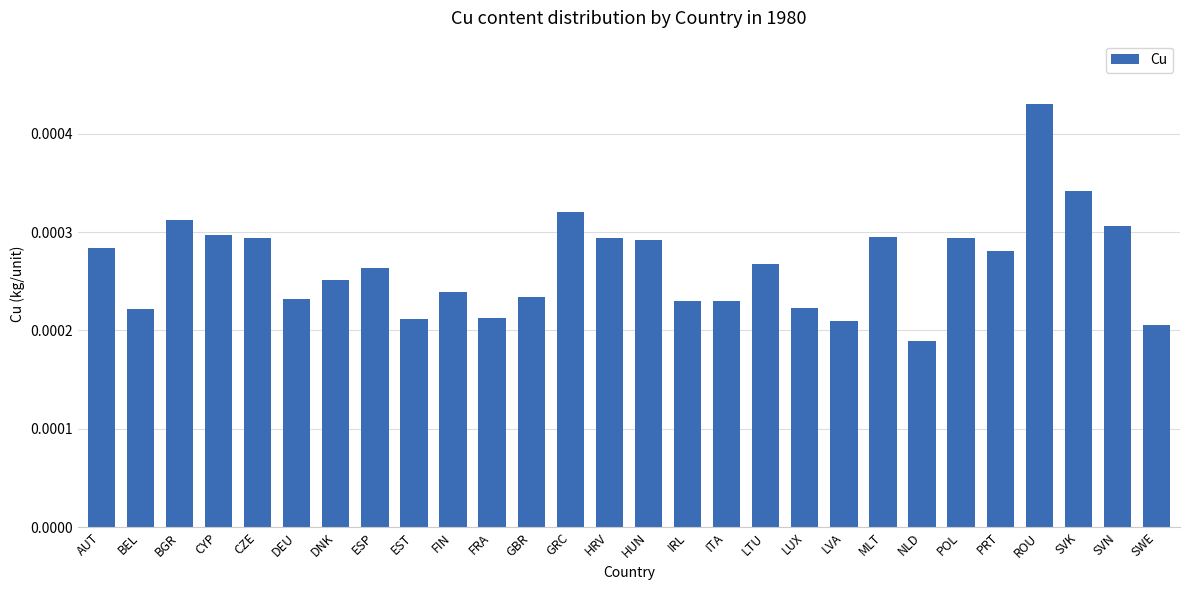

Between LUX and AUT, which is larger?

AUT